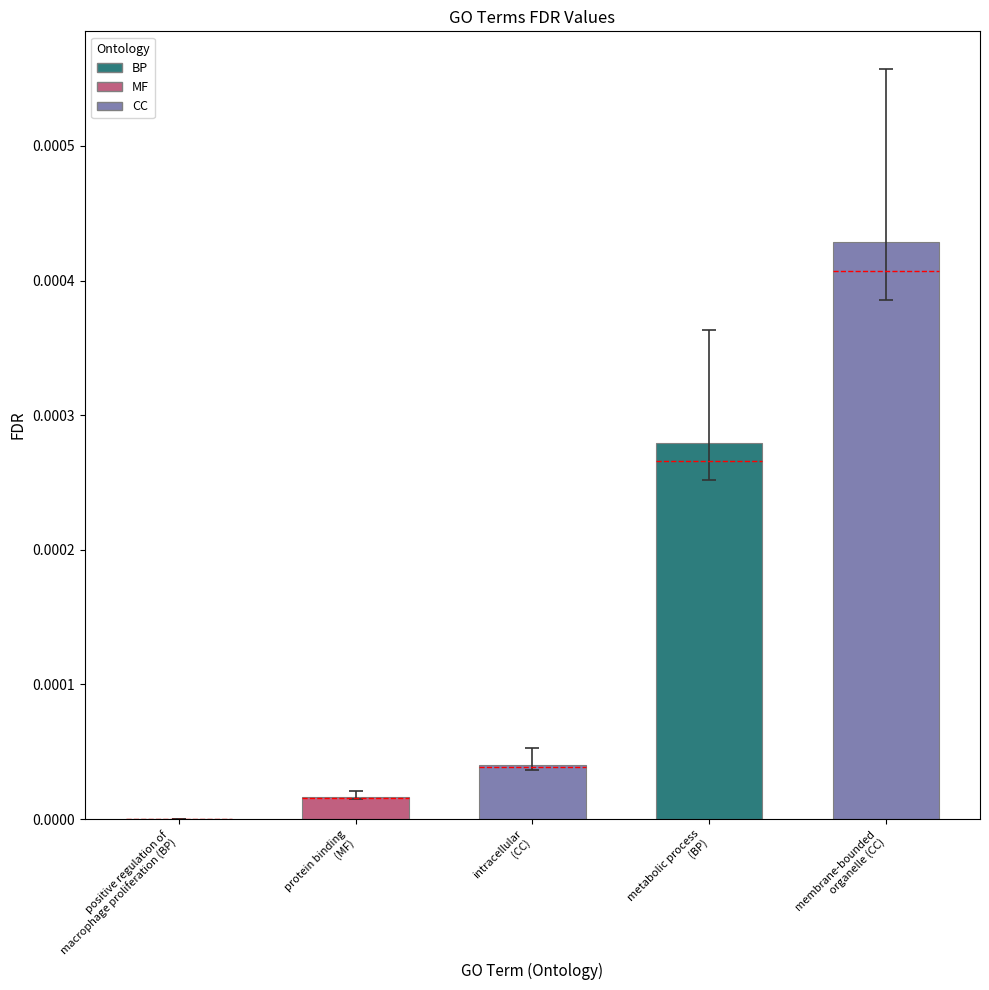

Between protein binding
(MF) and membrane-bounded
organelle (CC), which is larger?

membrane-bounded
organelle (CC)